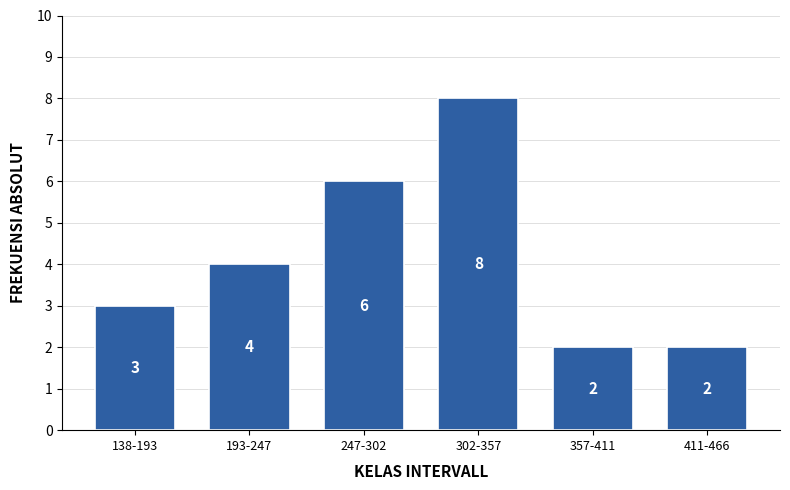

Reading left to right, list all the values displayed in this chart.

138-193=3	193-247=4	247-302=6	302-357=8	357-411=2	411-466=2